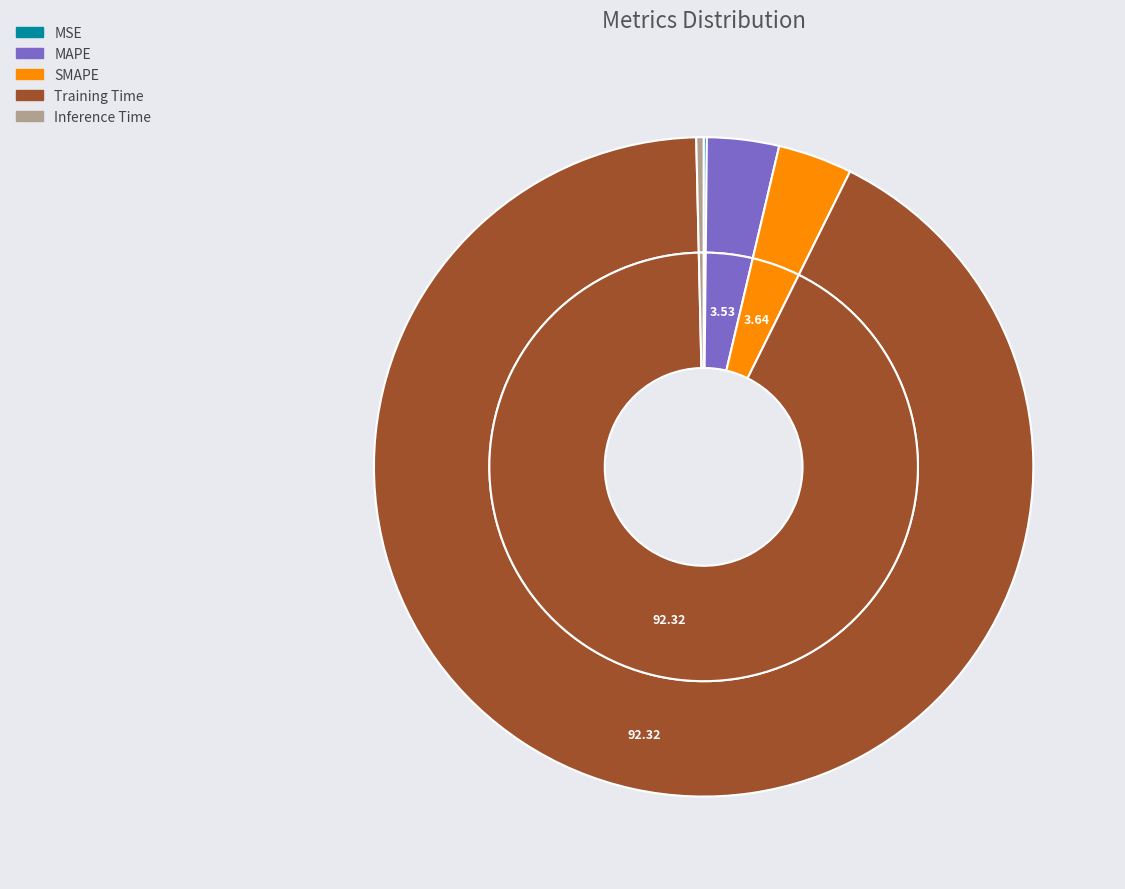

Does any single category account for the majority?

Yes